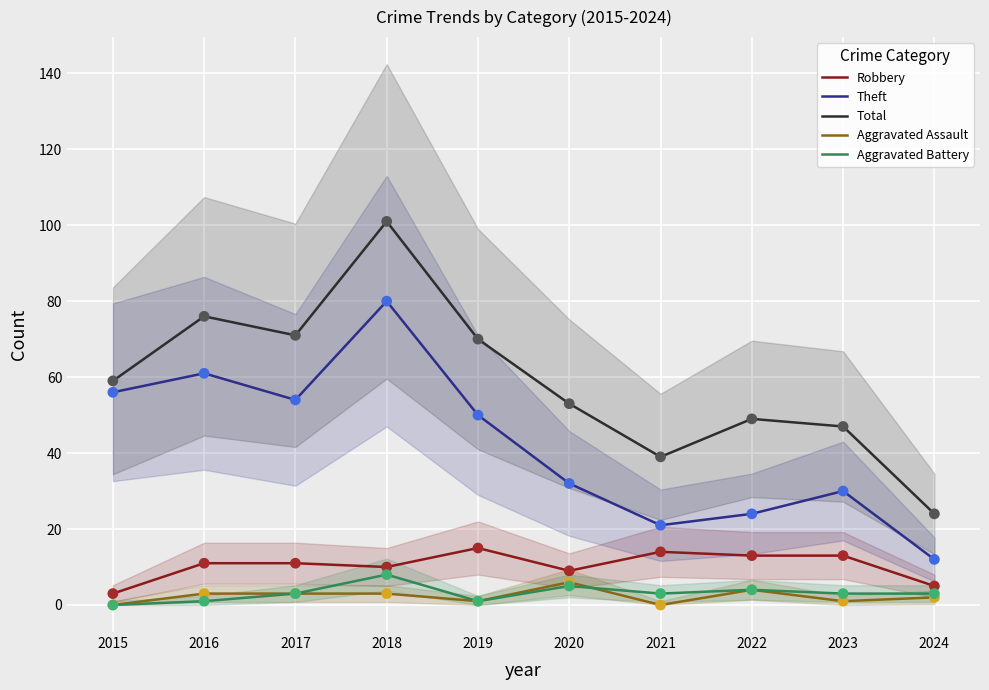

Which series contains the lowest Y value?

Aggravated Assault